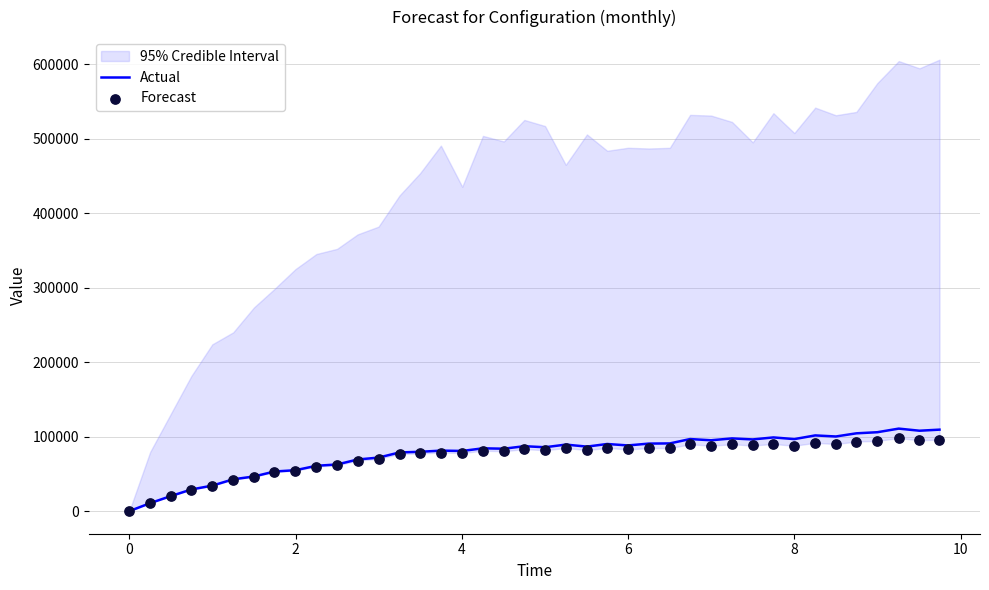

At how many categories does at least one series exceed 100772?

6